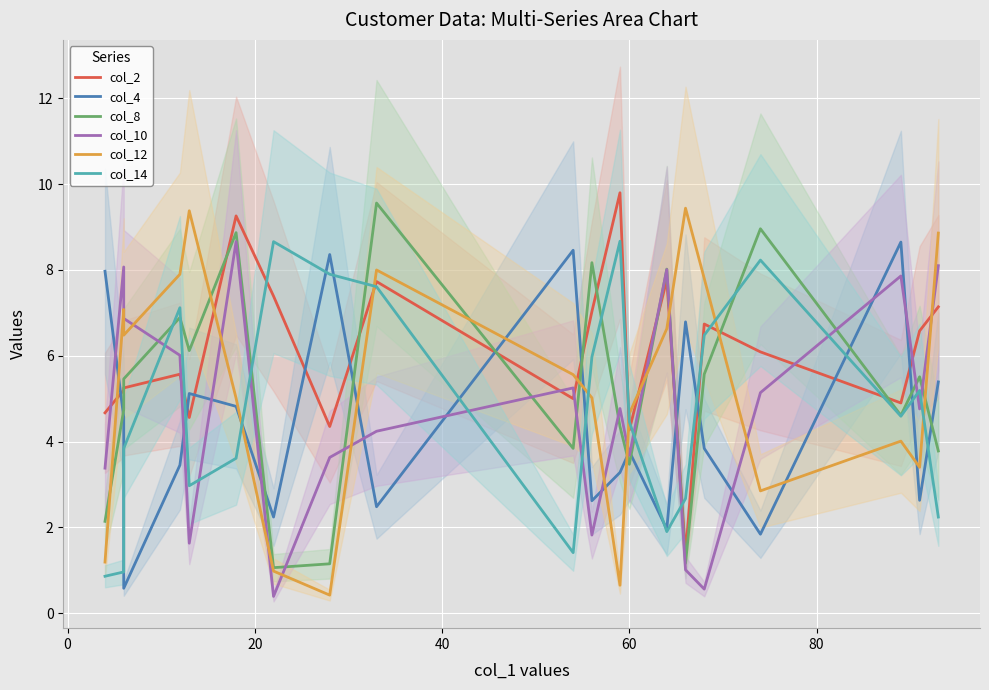

Reading right to left, list all the values displayed in this chart.

col_2: 7.1	6.6	4.9	6.1	6.7	1.4	7.8	4.3	9.8	7.0	5.0	7.7	4.3	7.4	9.3	4.6	5.6	5.2	5.2	4.7
col_4: 5.4	2.6	8.7	1.8	3.8	6.8	2.0	3.8	3.3	2.6	8.5	2.5	8.4	2.2	4.8	5.1	3.5	0.6	4.6	8.0
col_8: 3.8	5.5	4.6	9.0	5.6	1.2	8.0	3.5	4.3	8.2	3.8	9.6	1.1	1.1	8.9	6.1	6.9	5.5	4.7	2.1
col_10: 8.1	4.8	7.9	5.1	0.6	1.0	8.0	3.7	4.8	1.8	5.2	4.2	3.6	0.4	8.7	1.6	6.0	6.9	8.1	3.4
col_12: 8.9	3.4	4.0	2.9	7.8	9.4	6.6	4.7	0.7	5.0	5.6	8.0	0.4	1.0	5.0	9.4	7.9	6.5	7.1	1.2
col_14: 2.2	5.2	4.6	8.2	6.5	2.7	1.9	4.5	8.7	6.0	1.4	7.6	7.9	8.7	3.6	3.0	7.1	3.8	1.0	0.9